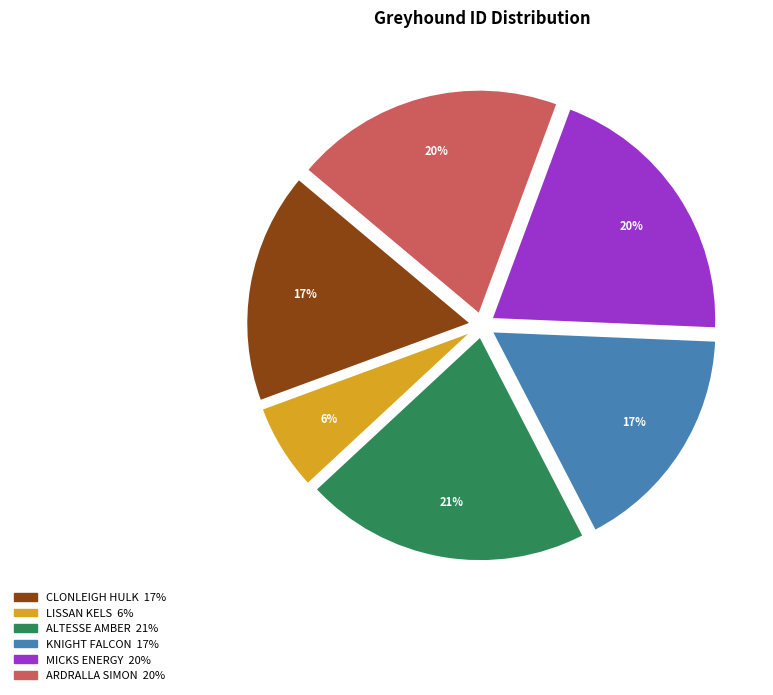

What is the ratio of the value at LISSAN KELS to the value at MICKS ENERGY?

0.3